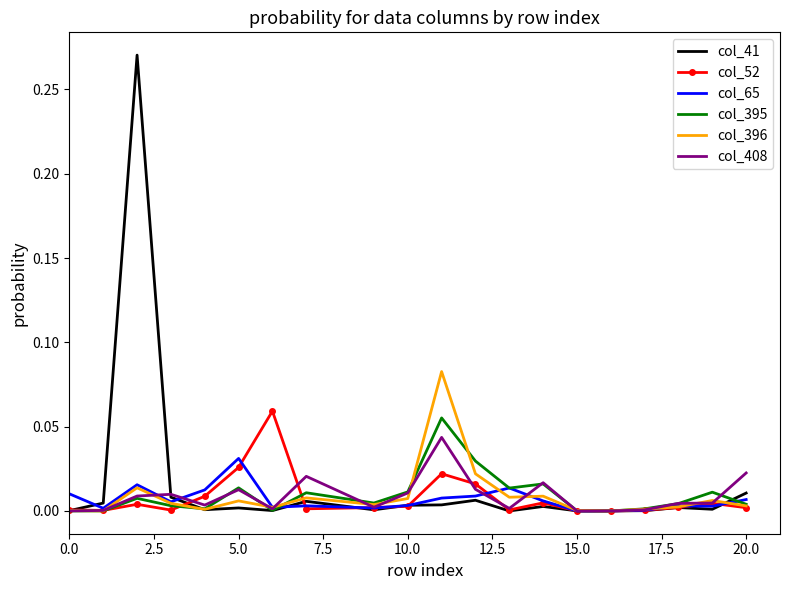

Which series has the largest range (max minus min)?

col_41